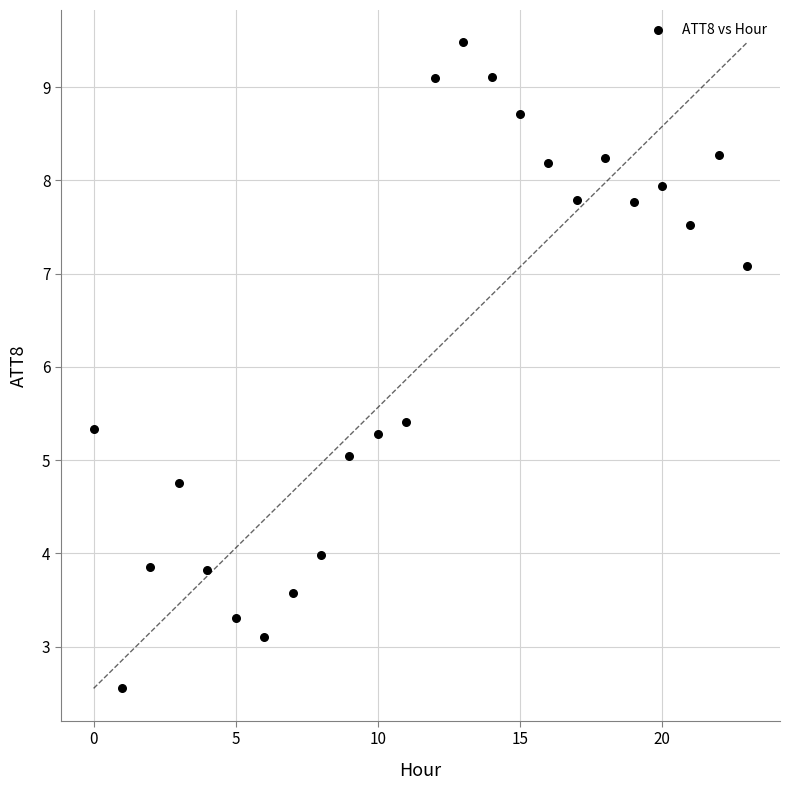

What Y value in the scatter plot is closest to 6?

5.4